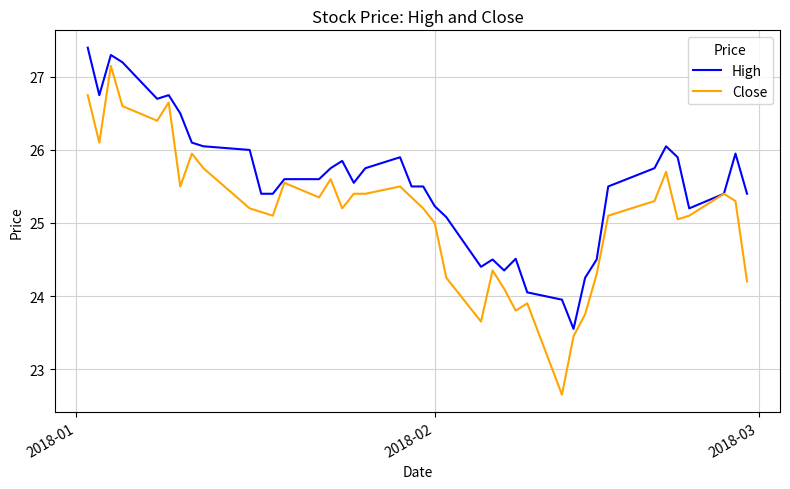

Which series has the widest spread of values?

Close